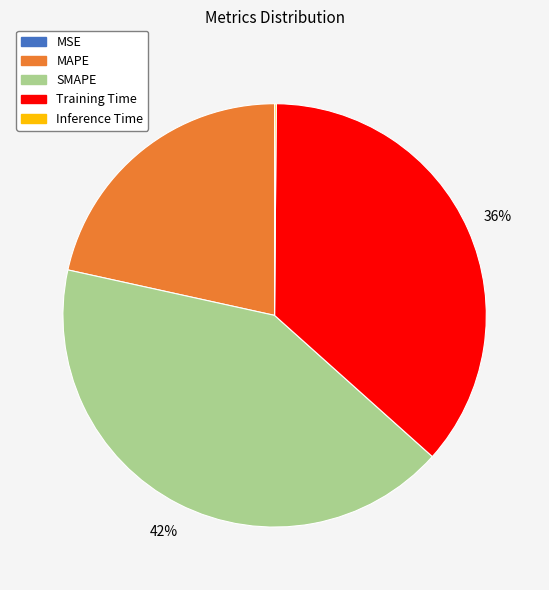

Which slice is the largest?

SMAPE